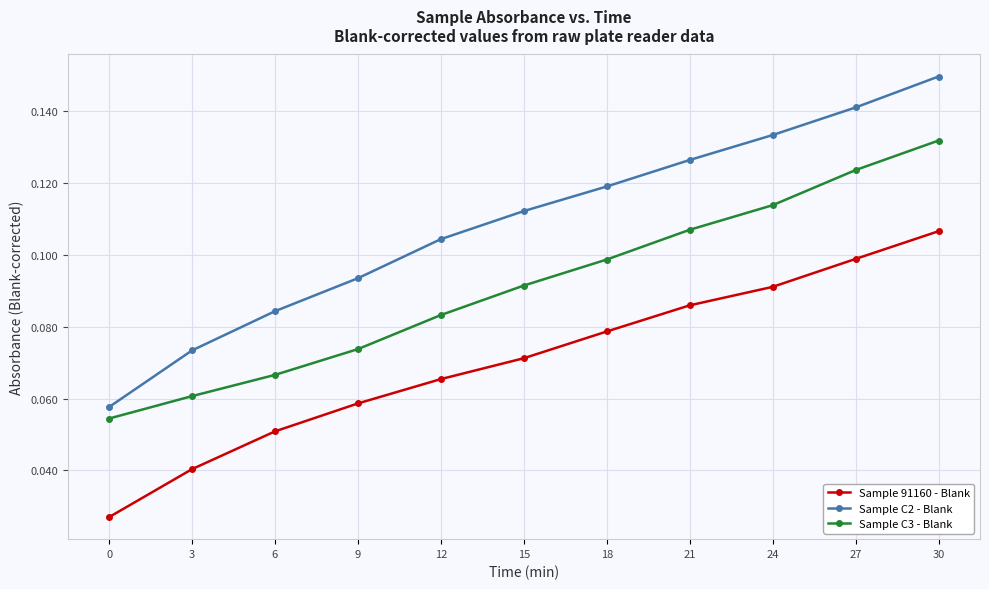

What is the sum of all Sample C2 - Blank values?

1.2